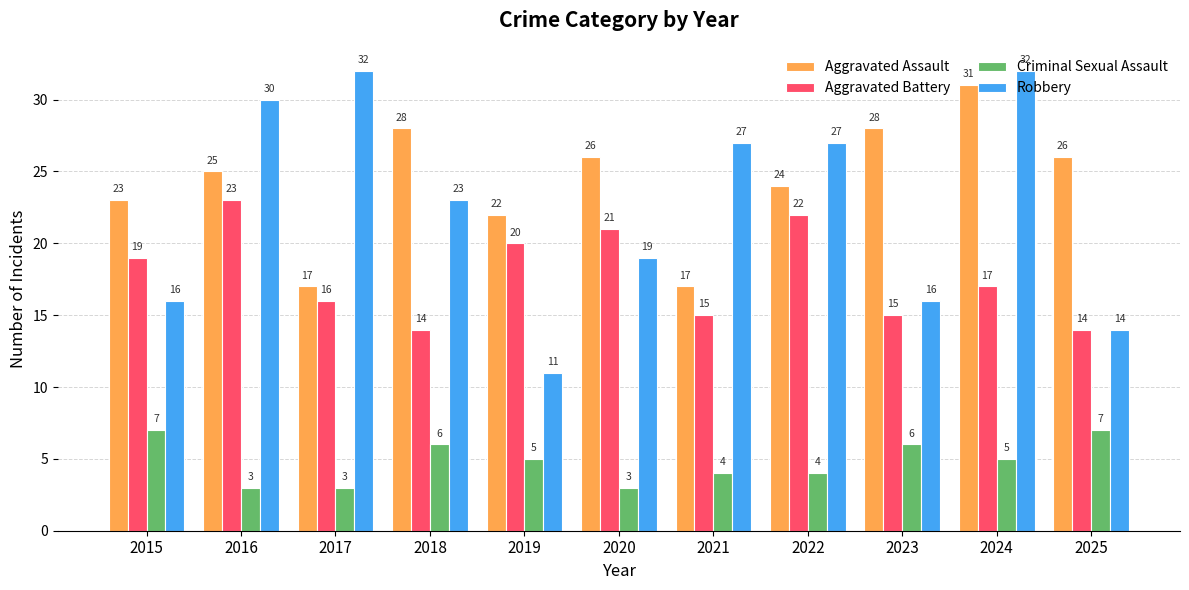

Rank the series at 2020 from highest to lowest value.

Aggravated Assault, Aggravated Battery, Robbery, Criminal Sexual Assault